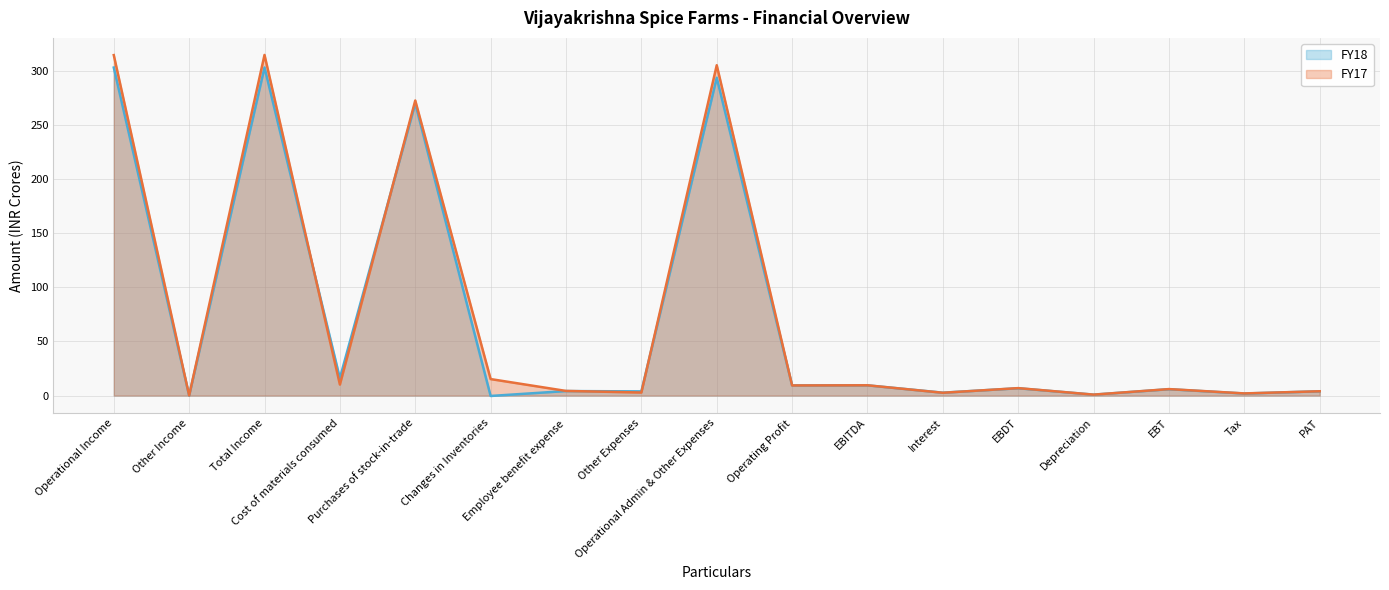

The FY18 series shows 293.6 at Operational Admin & Other Expenses. True or false?

True